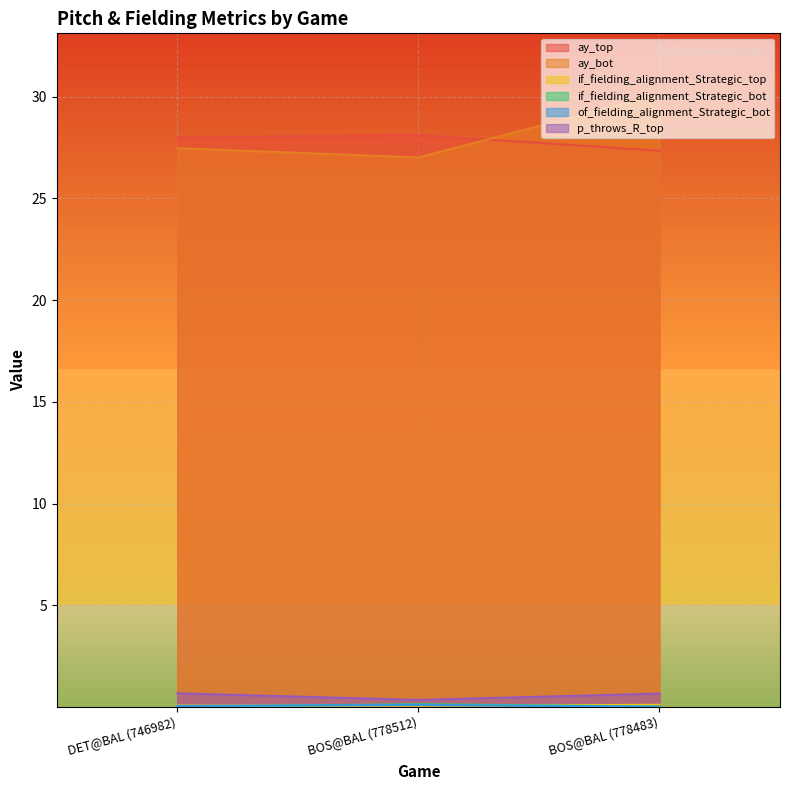

What is the value of the ay_top point at the 3rd from the left?

27.3